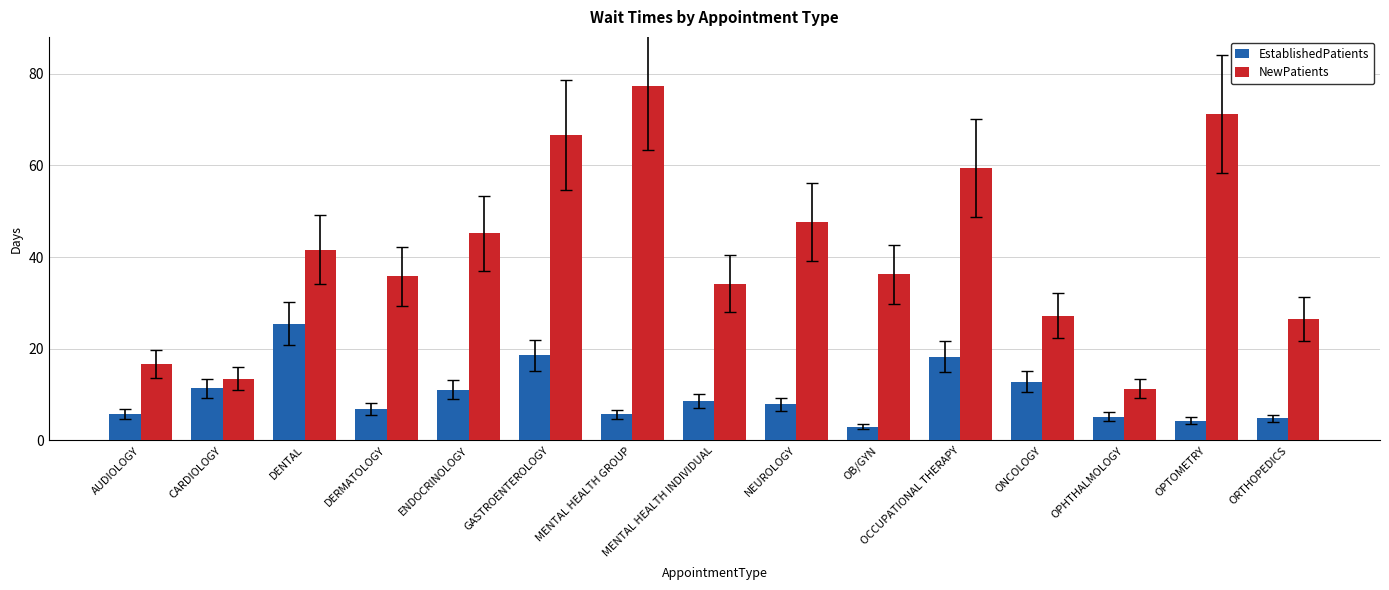

Which series has the widest spread of values?

NewPatients